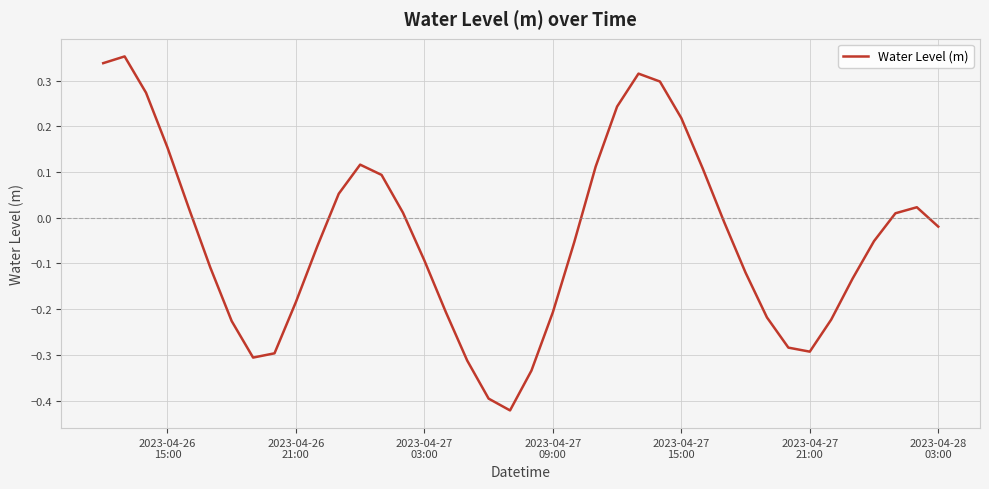

How many lines are shown in the chart?

1